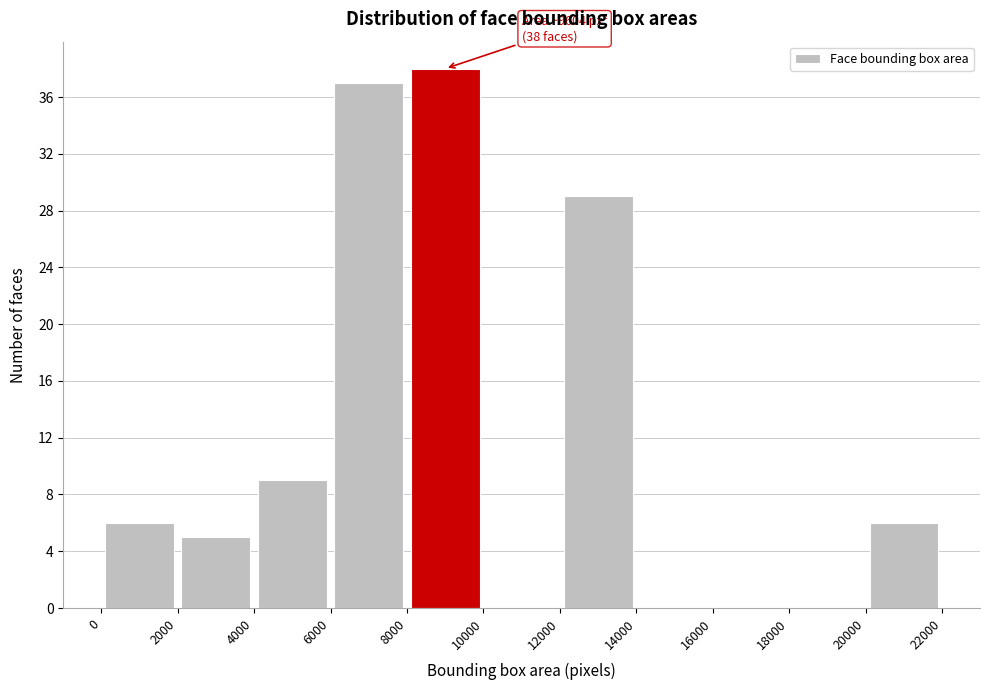

Which range on the x-axis has the tallest bar?

8000 to 10000